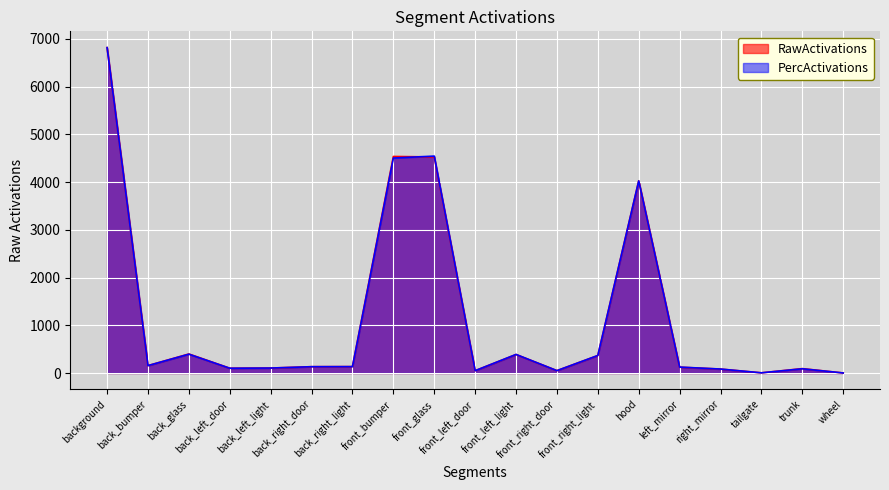

What is the minimum value shown in the chart?

0.6